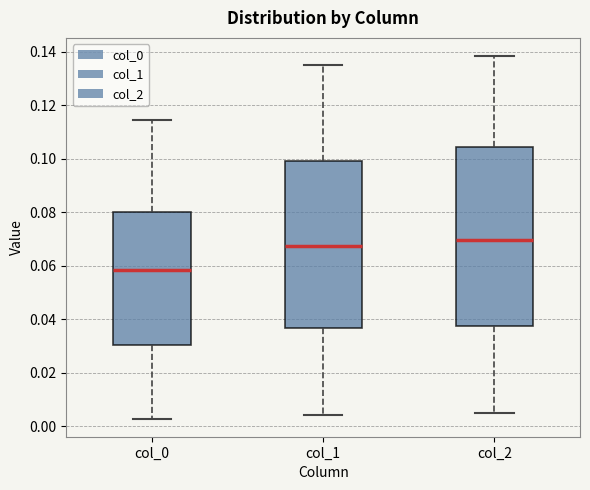

Comparing the boxes themselves (not the whiskers), which one is the tallest?

col_2